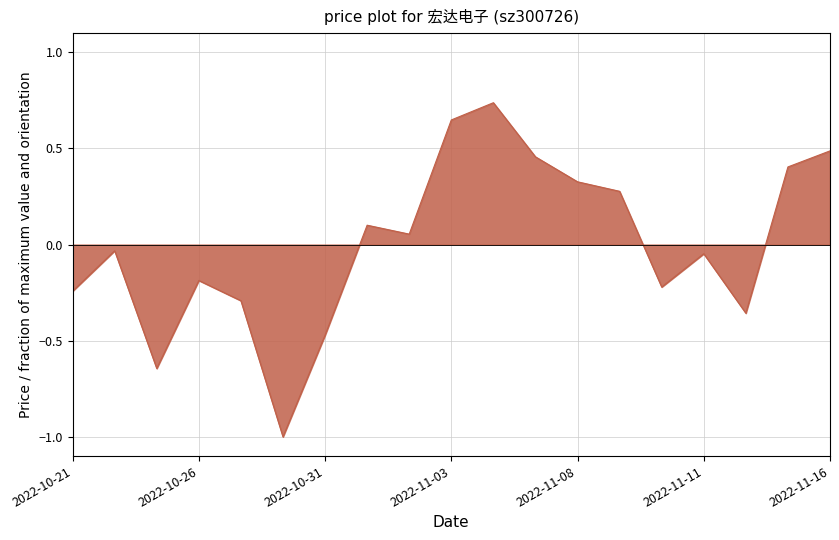

What is the smallest value displayed?

-1.0